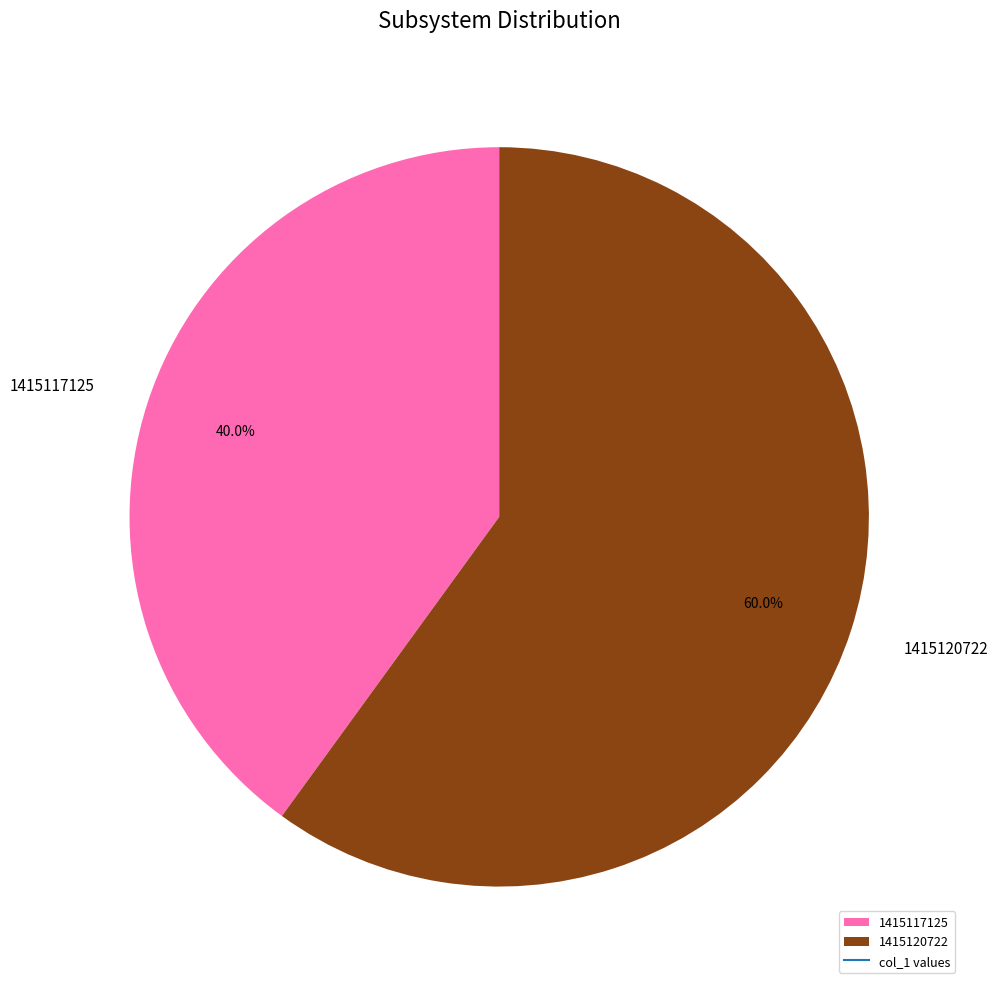

Which slice represents more than half of the pie?

1415120722